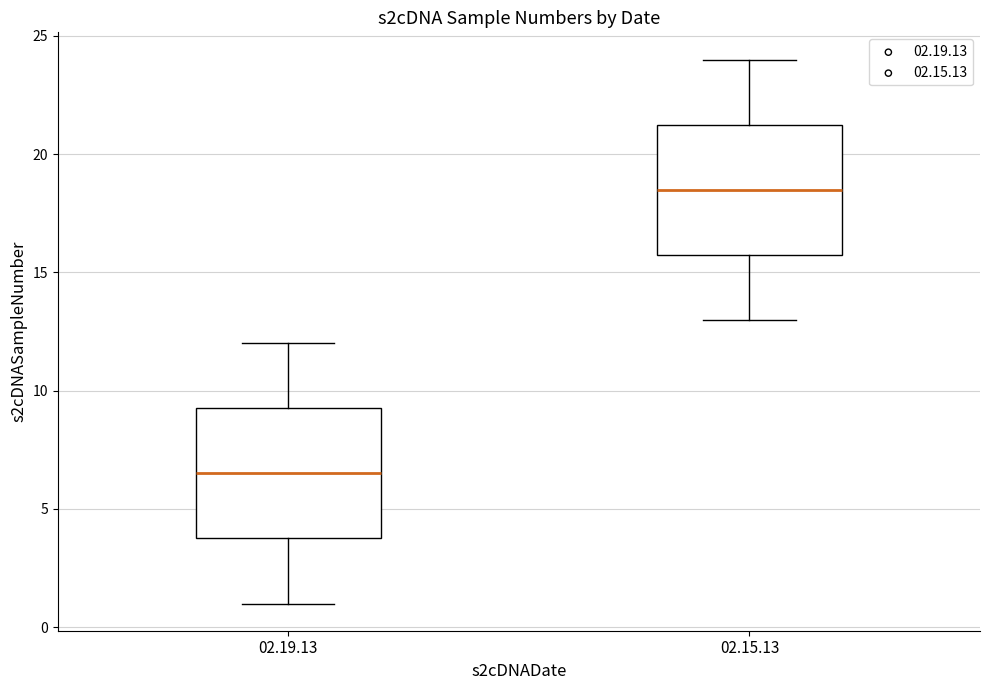

Where does the median line of the box for 02.15.13 sit on the y-axis? The values are not printed on the chart, so give them approximately, as read against the axis.

18.5